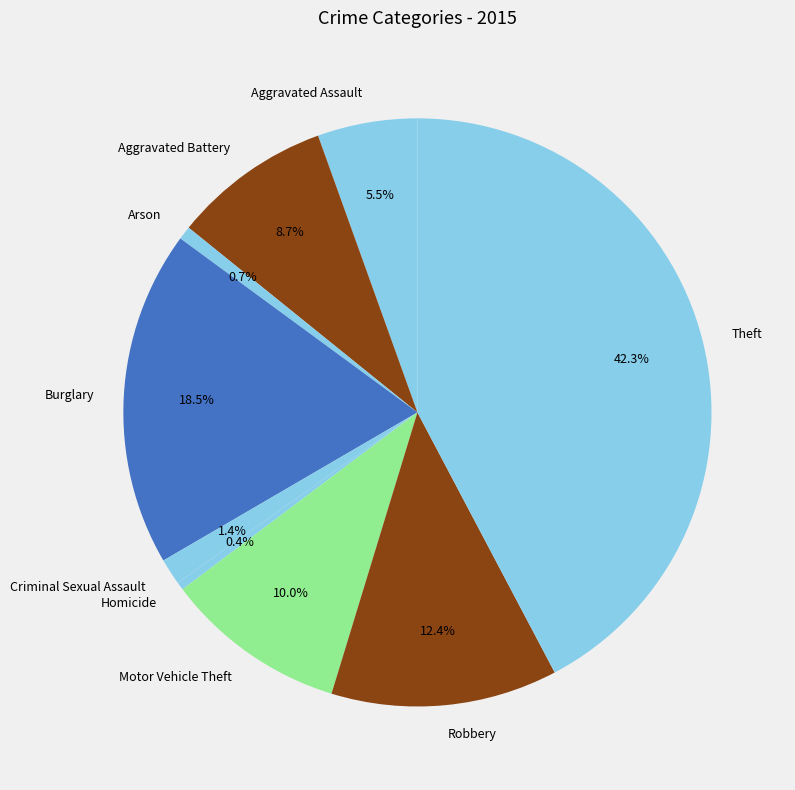

True or false: Theft accounts for 52% of the total.

False